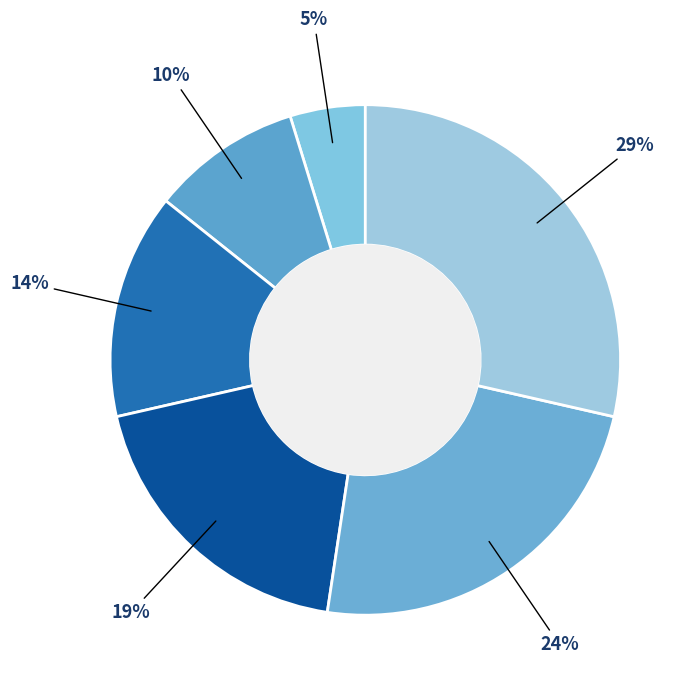

Does any single category account for the majority?

No